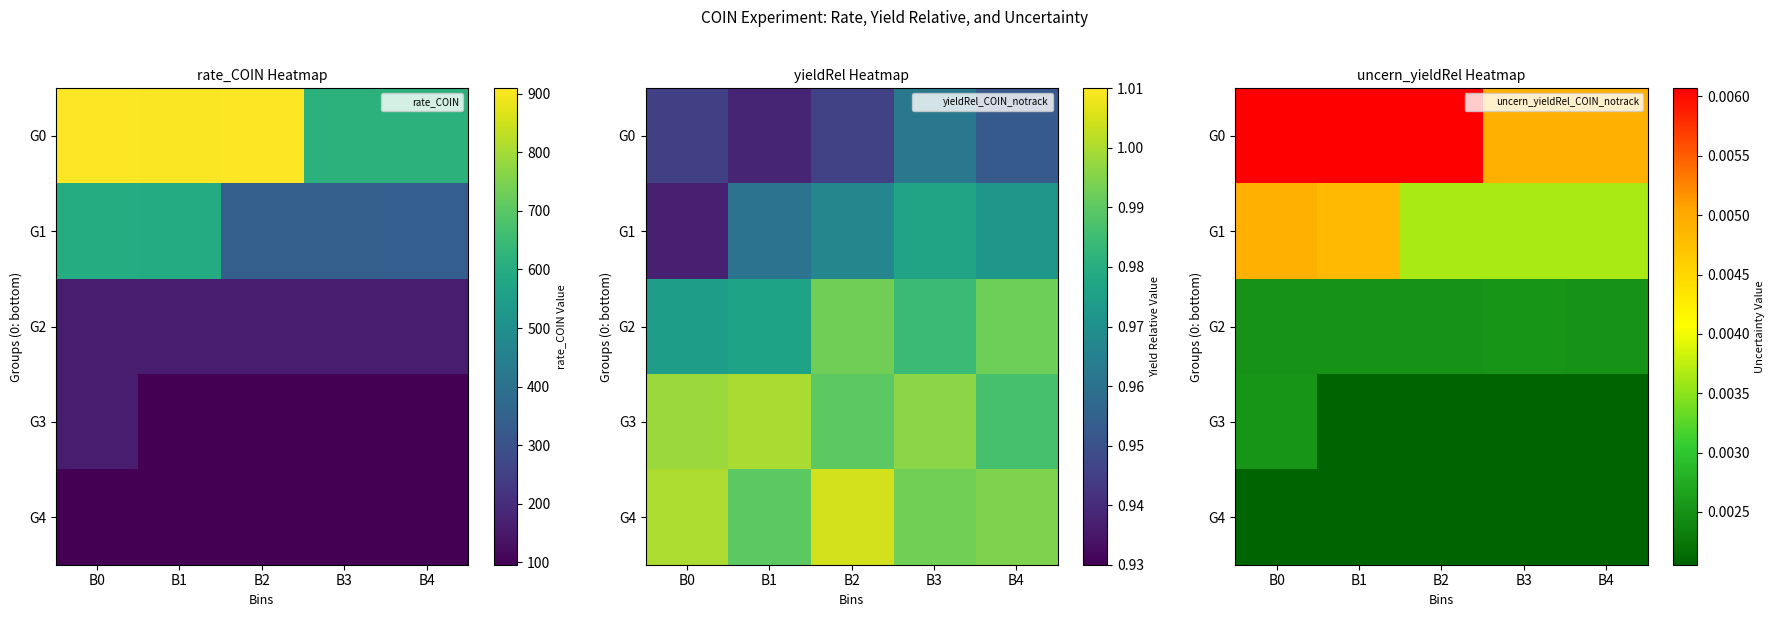

At which category is the sum across all series the highest?

B0